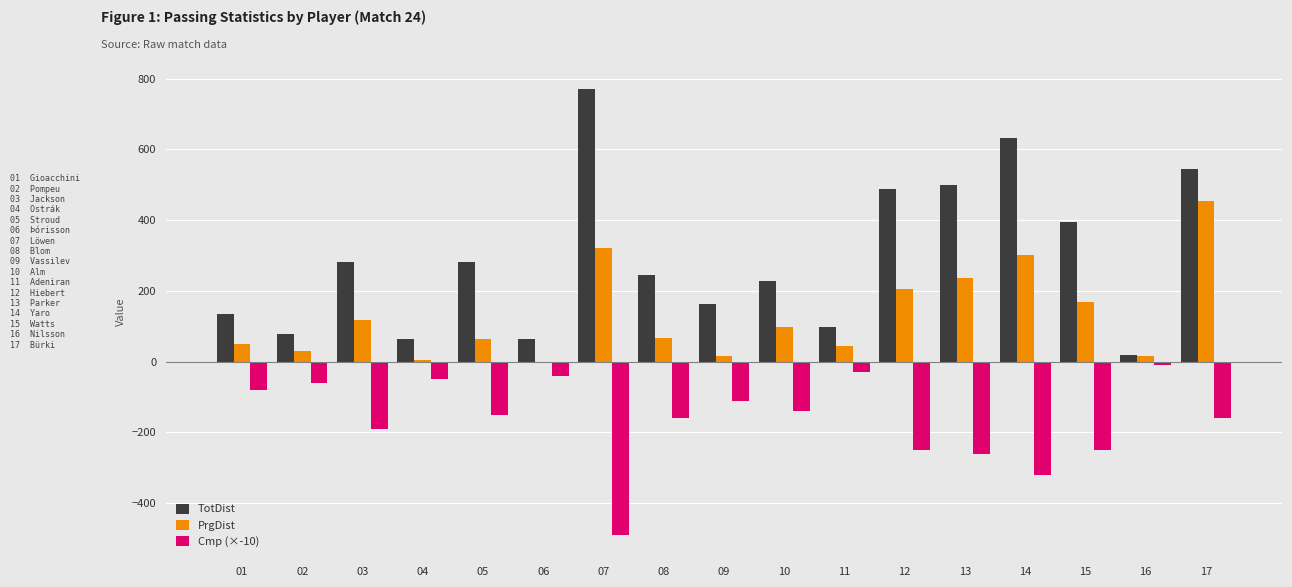

How many groups of bars are there?

17